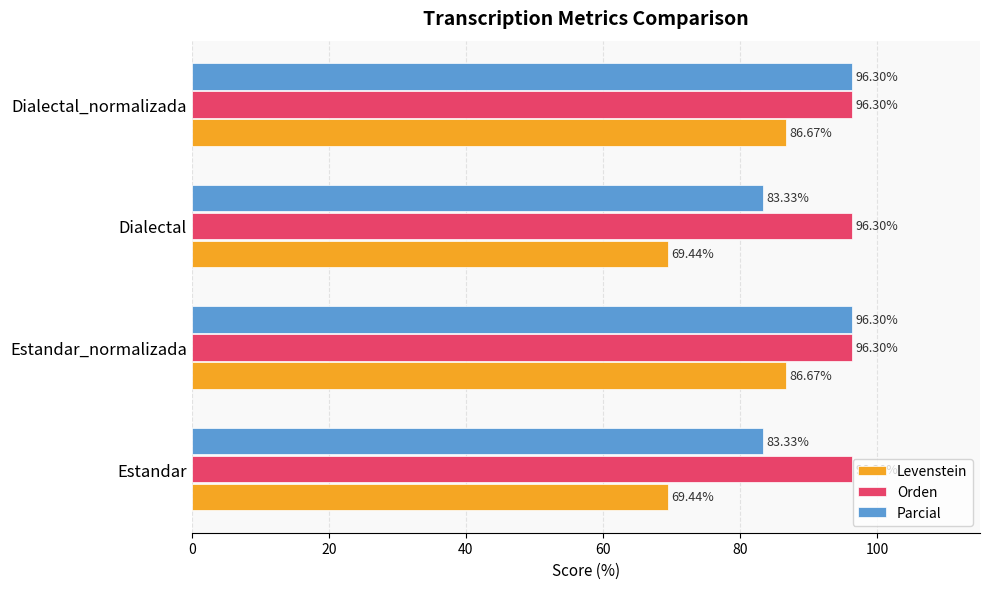

How many values in the Parcial series exceed 96?

2